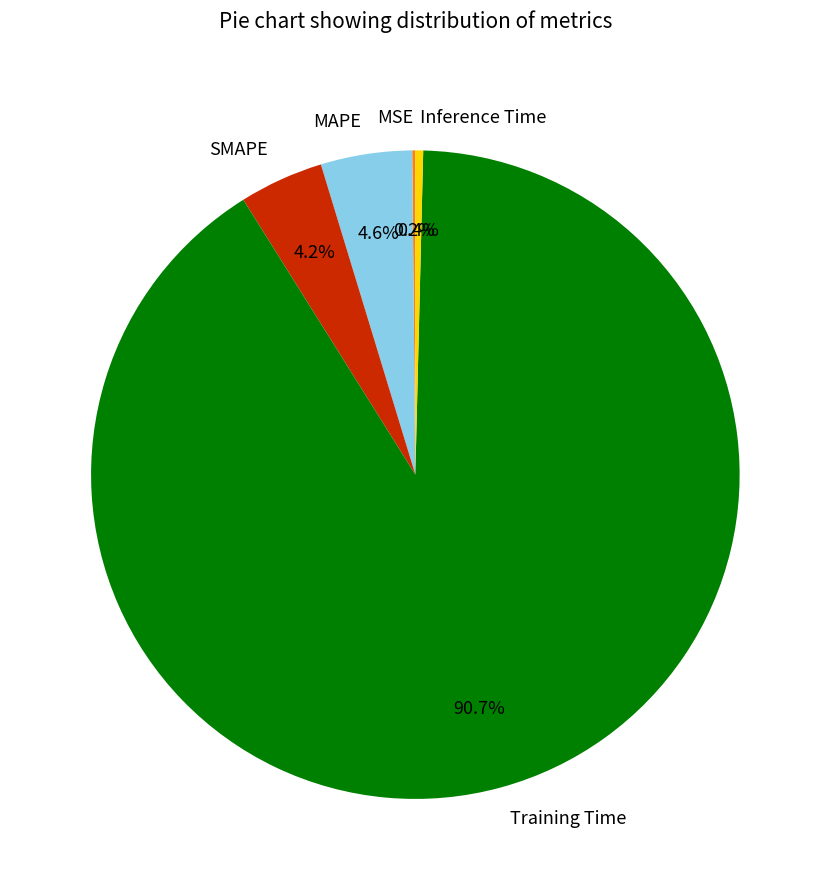

Does any single category account for the majority?

Yes